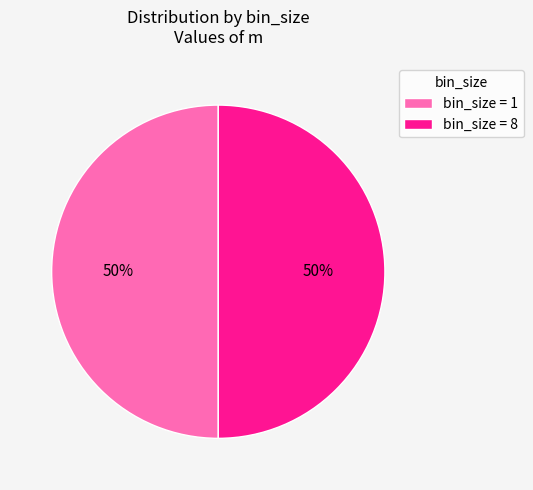

True or false: bin_size = 1 accounts for 50% of the total.

True